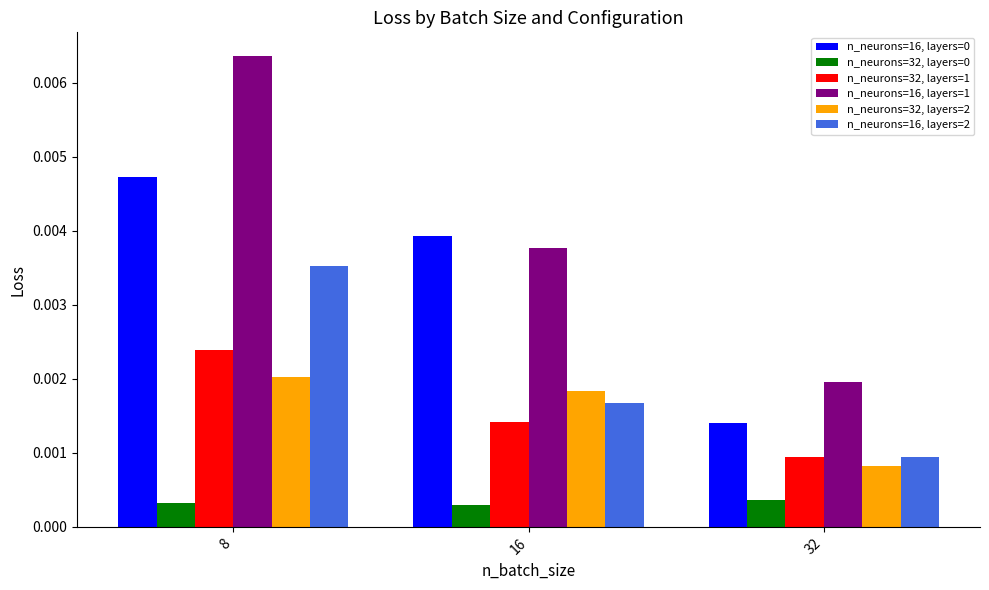

At which category does the chart reach its peak across all series?

8